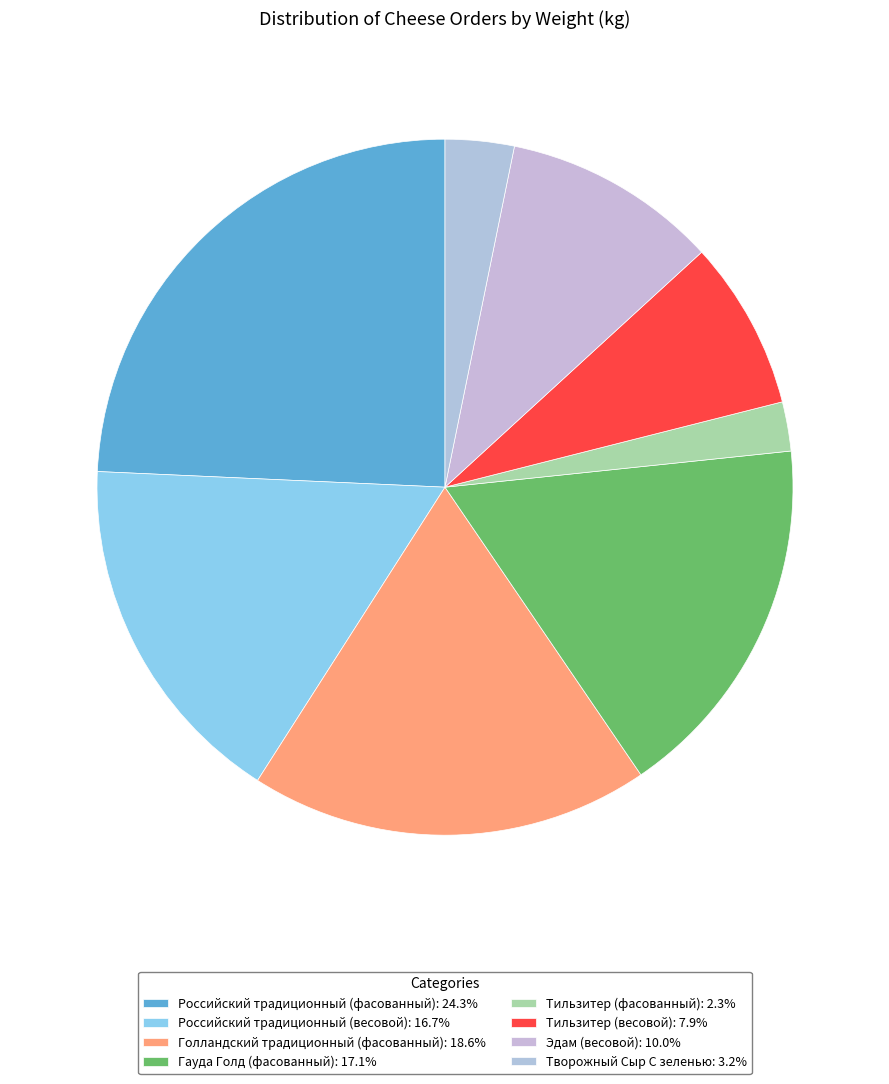

Which has a higher value, Эдам (весовой) or Тильзитер (весовой)?

Эдам (весовой)